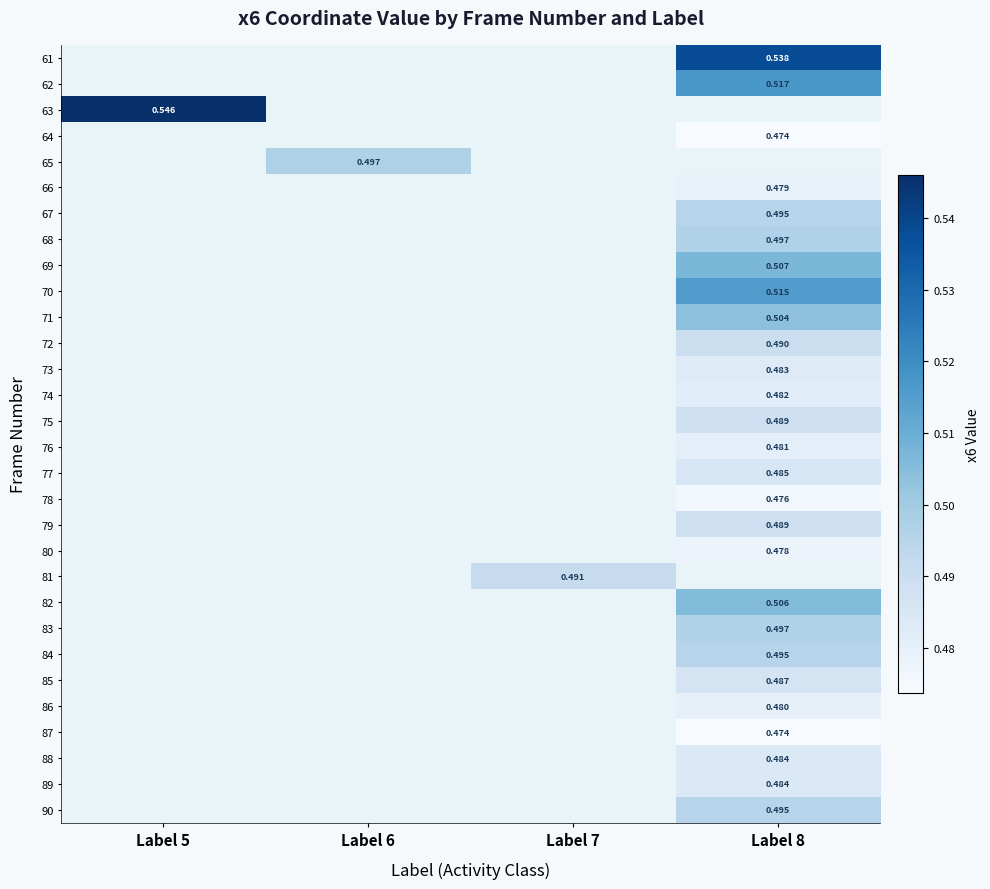

Which series has the largest range (max minus min)?

63